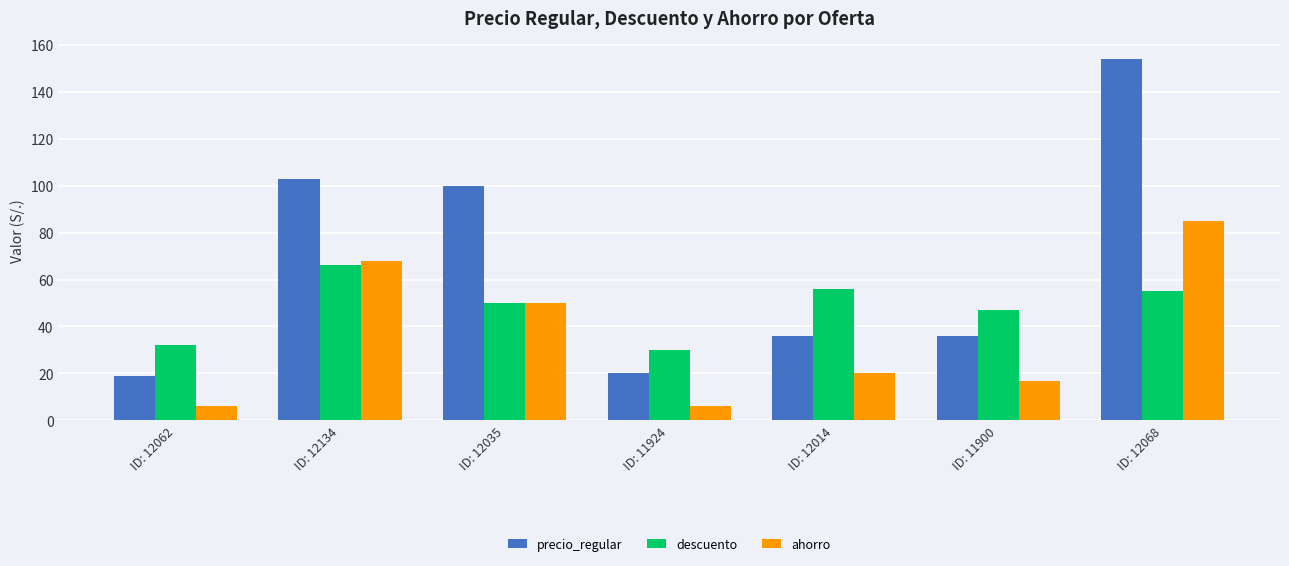

At which category does the chart reach its peak across all series?

ID: 12068